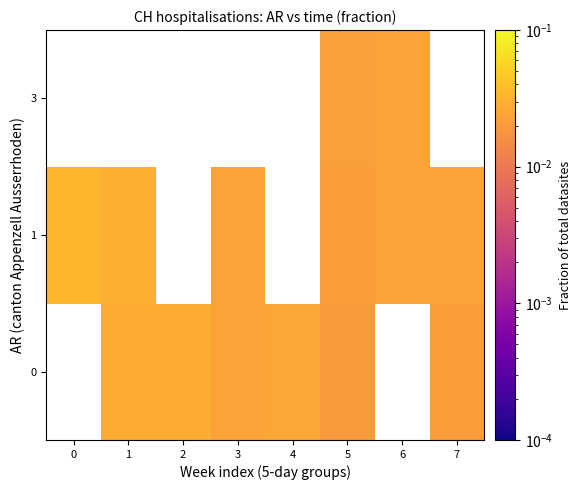

Is the value of 0 at 4 greater than the value of 3 at 3?

No